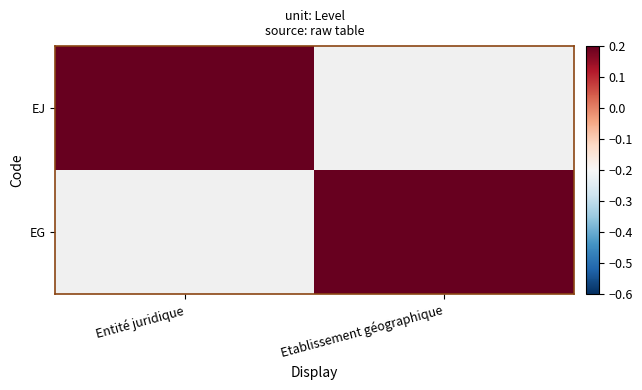

Which category has the lowest value across all series?

Etablissement géographique